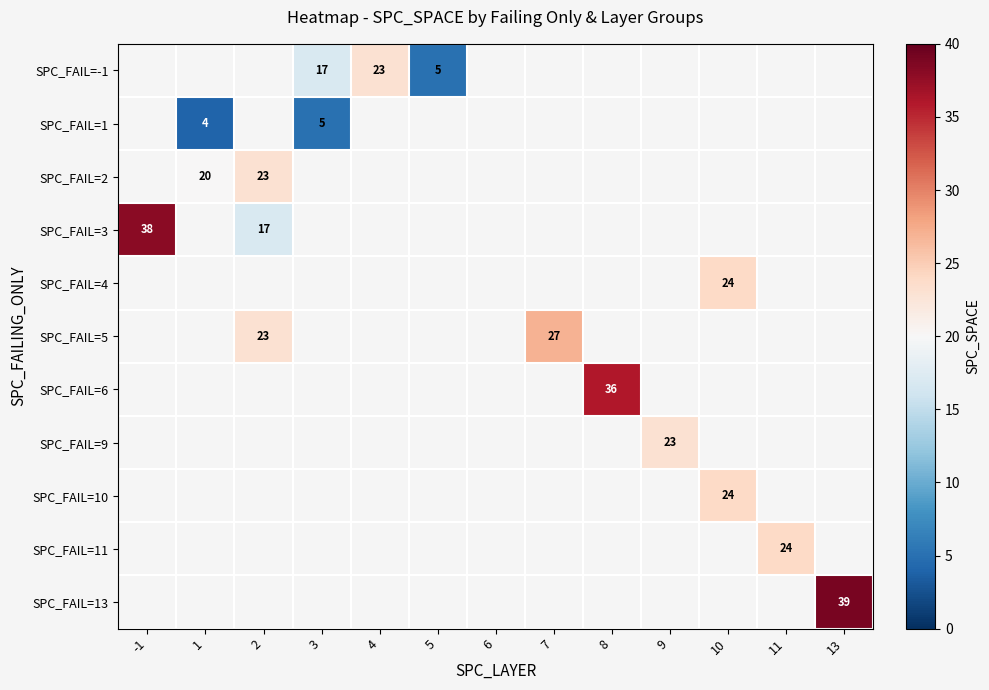

Which category has the highest value across all series?

13